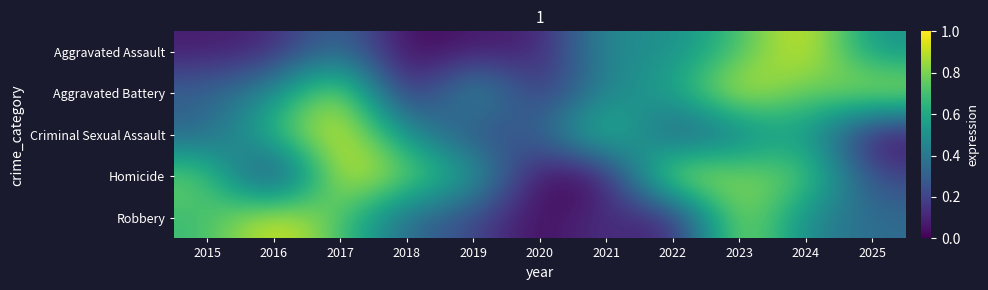

Reading left to right, what are all the values shown in this chart?

Aggravated Assault: 2015=0.1	2016=0.1	2017=0.4	2018=0.0	2019=0.1	2020=0.1	2021=0.5	2022=0.5	2023=0.7	2024=1.0	2025=0.5
Aggravated Battery: 2015=0.3	2016=0.5	2017=1.0	2018=0.0	2019=0.6	2020=0.1	2021=0.5	2022=0.6	2023=1.0	2024=0.7	2025=0.9
Criminal Sexual Assault: 2015=0.3	2016=0.7	2017=1.0	2018=0.5	2019=0.2	2020=0.3	2021=0.8	2022=0.2	2023=0.4	2024=0.6	2025=0.0
Homicide: 2015=0.8	2016=0.0	2017=1.0	2018=0.8	2019=0.6	2020=0.0	2021=0.0	2022=1.0	2023=0.8	2024=0.8	2025=0.2
Robbery: 2015=0.7	2016=1.0	2017=0.7	2018=0.3	2019=0.2	2020=0.0	2021=0.2	2022=0.0	2023=0.9	2024=0.5	2025=0.3